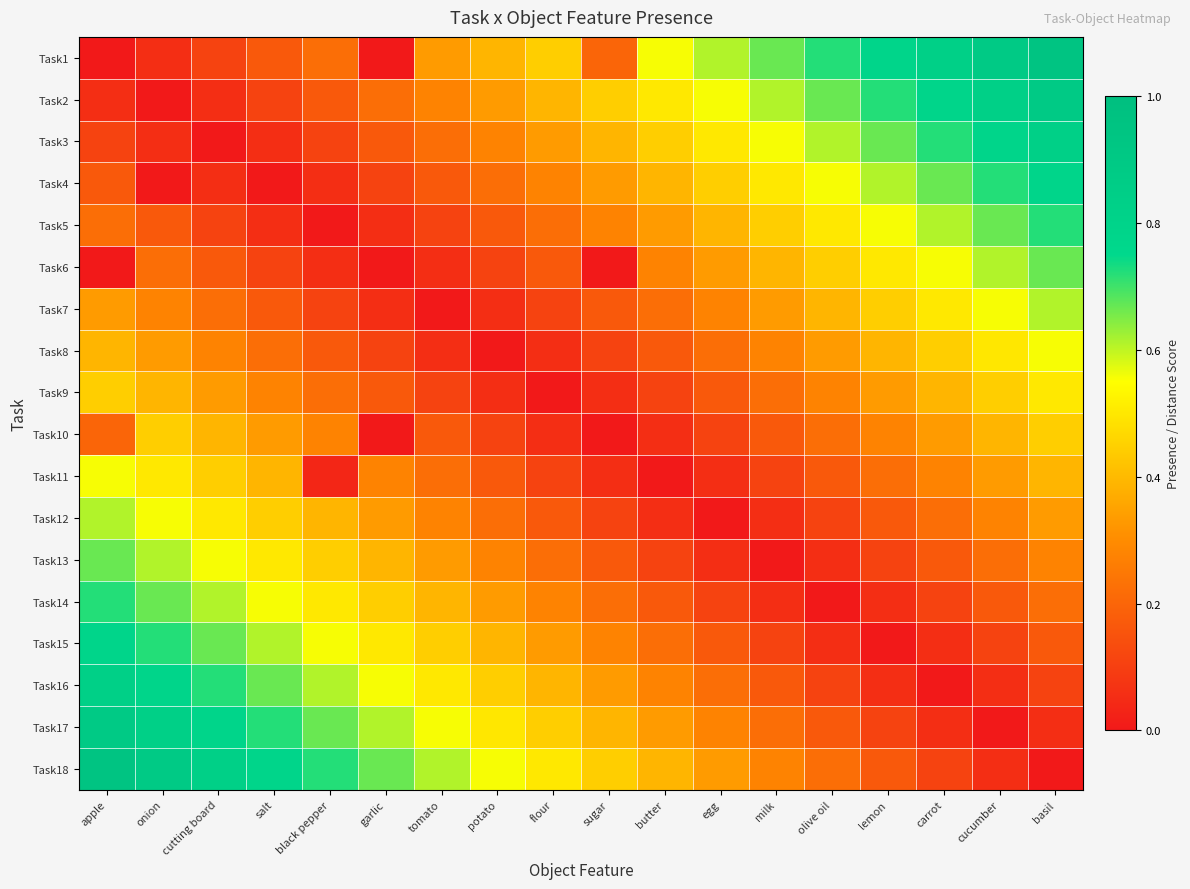

Which has a higher value, sugar or black pepper?

black pepper